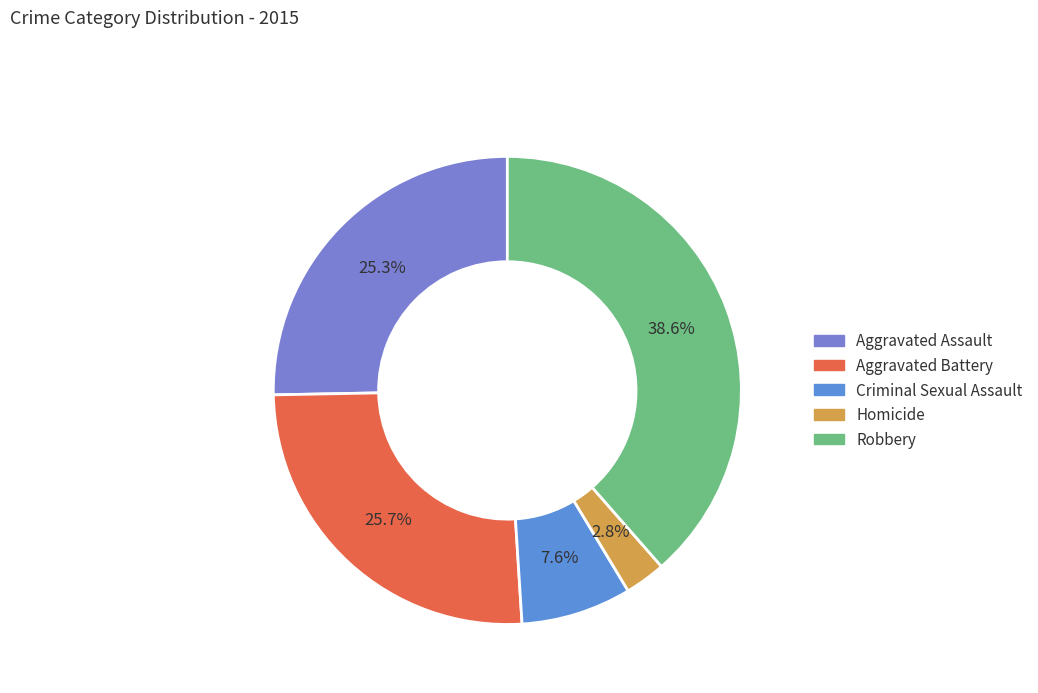

What is the ratio of the value at Criminal Sexual Assault to the value at Aggravated Battery?

0.3